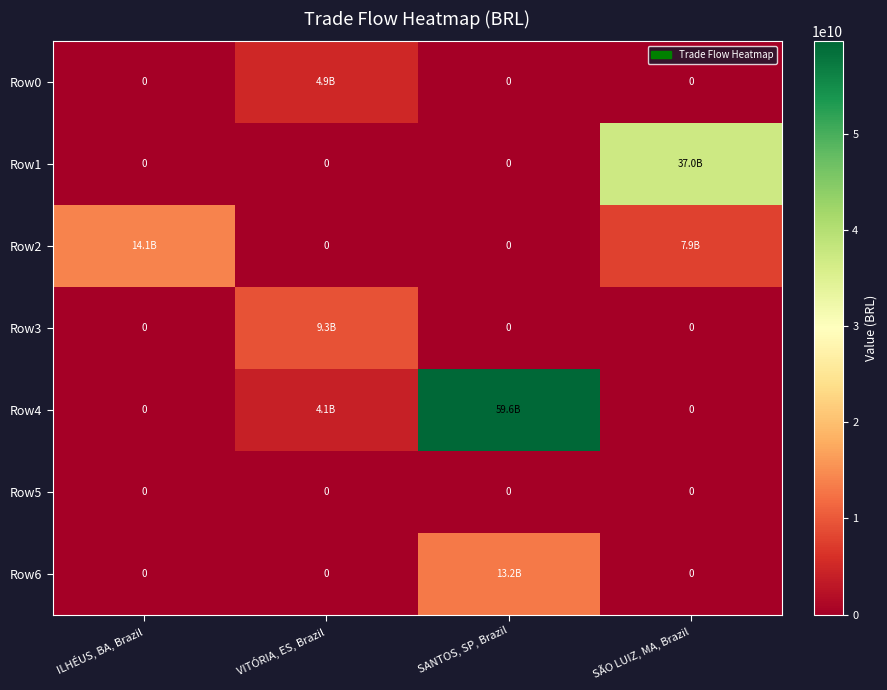

Which series has the widest spread of values?

Row4